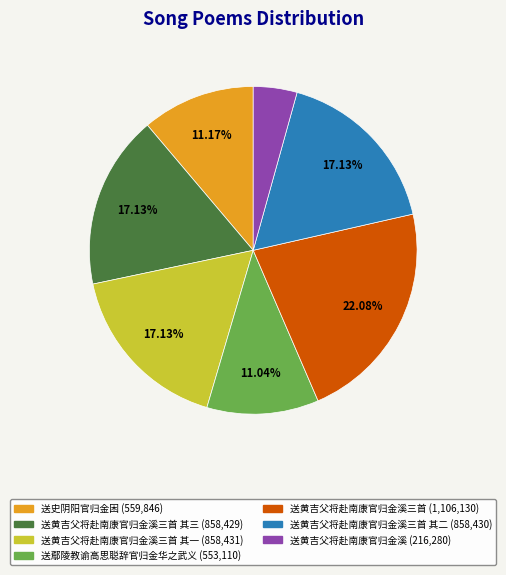

Does any single category account for the majority?

No